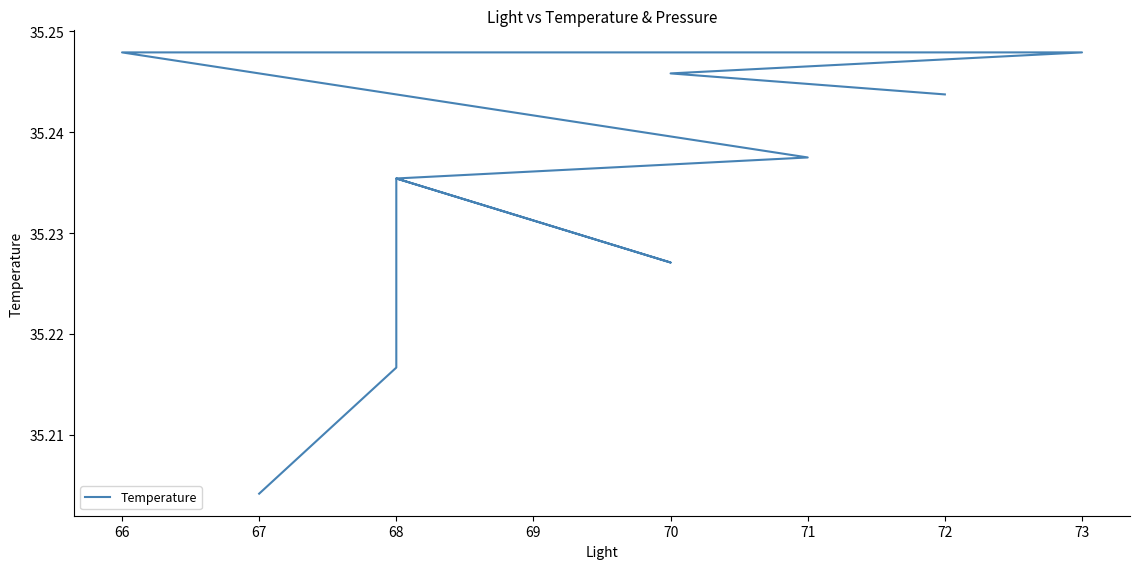

What is the maximum value shown in the chart?

35.2